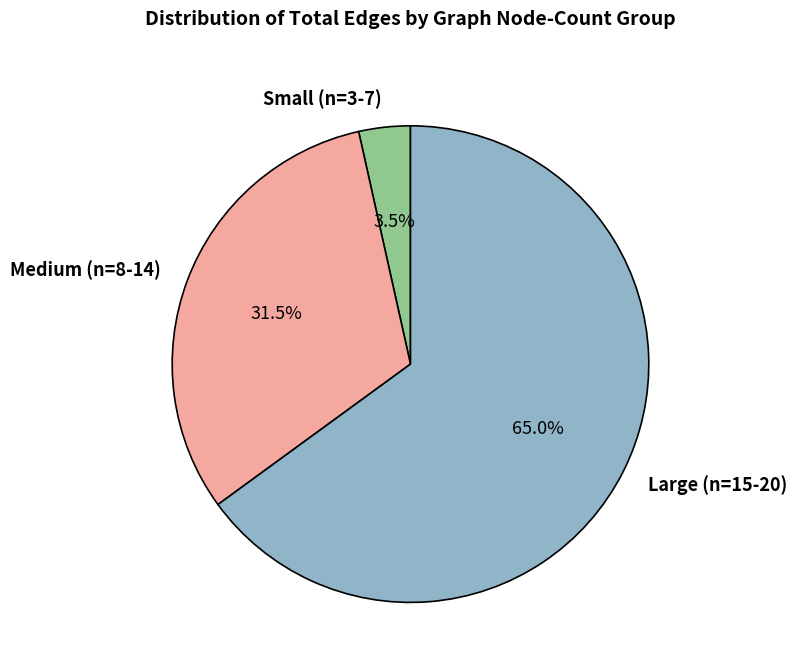

How many slices are in this pie chart?

3